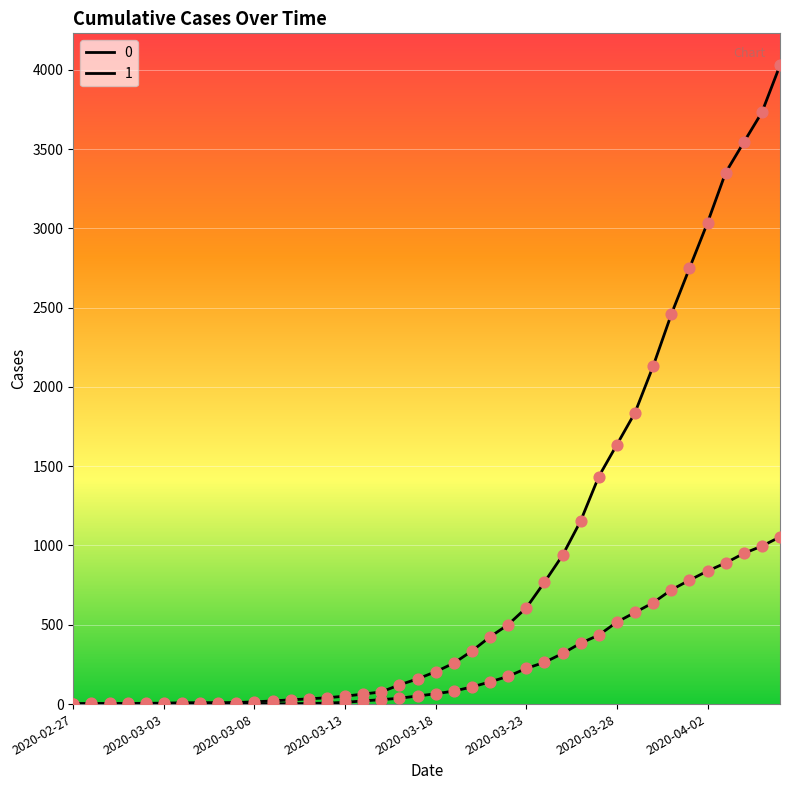

Which series has the largest total across all categories?

1